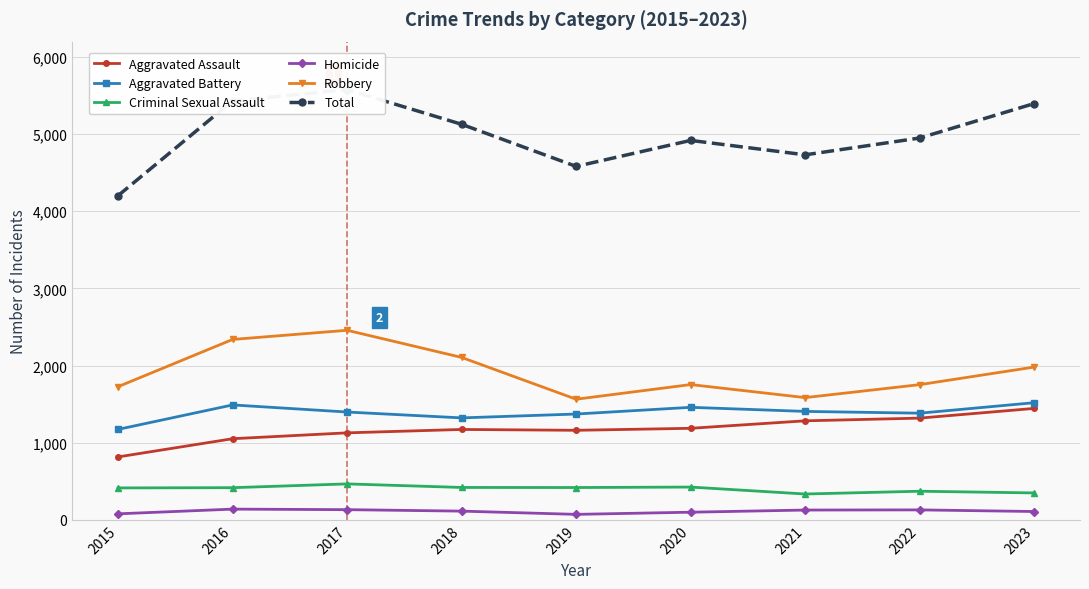

Reading right to left, extract all data points from this chart.

Aggravated Assault: 2023=1444	2022=1318	2021=1283	2020=1186	2019=1160	2018=1171	2017=1127	2016=1051	2015=815
Aggravated Battery: 2023=1518	2022=1382	2021=1405	2020=1458	2019=1371	2018=1321	2017=1397	2016=1489	2015=1172
Criminal Sexual Assault: 2023=348	2022=370	2021=334	2020=424	2019=418	2018=419	2017=465	2016=416	2015=413
Homicide: 2023=107	2022=128	2021=126	2020=98	2019=70	2018=112	2017=131	2016=138	2015=77
Robbery: 2023=1980	2022=1752	2021=1584	2020=1753	2019=1563	2018=2105	2017=2457	2016=2338	2015=1726
Total: 2023=5397	2022=4950	2021=4732	2020=4919	2019=4582	2018=5128	2017=5577	2016=5432	2015=4203